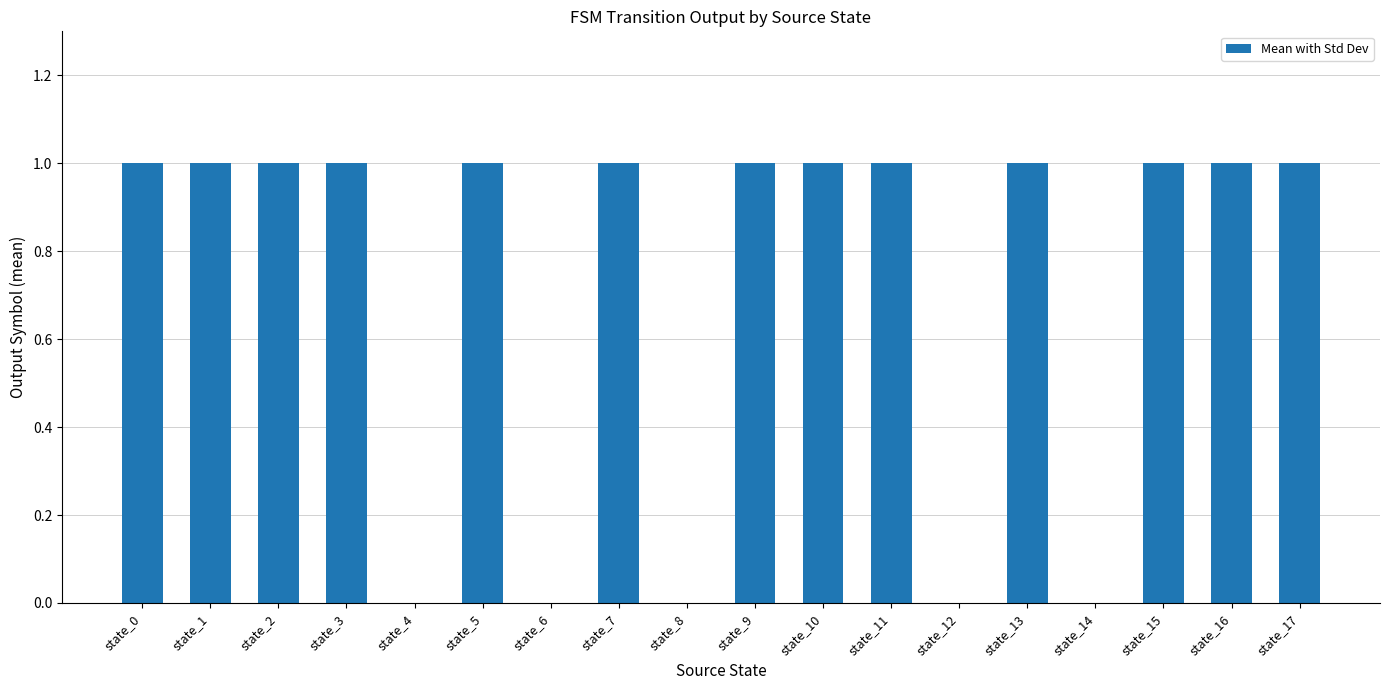

The chart shows a value of 0 at state_2. True or false?

False